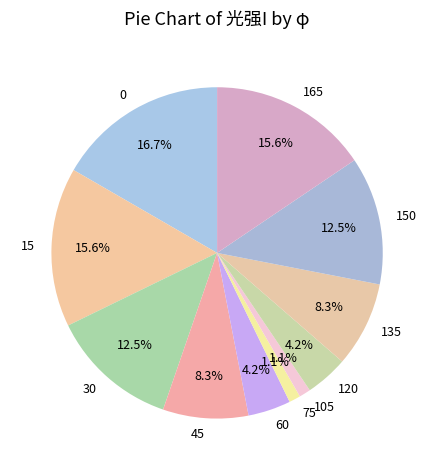

Is it true that 105 is 1% of the pie?

True